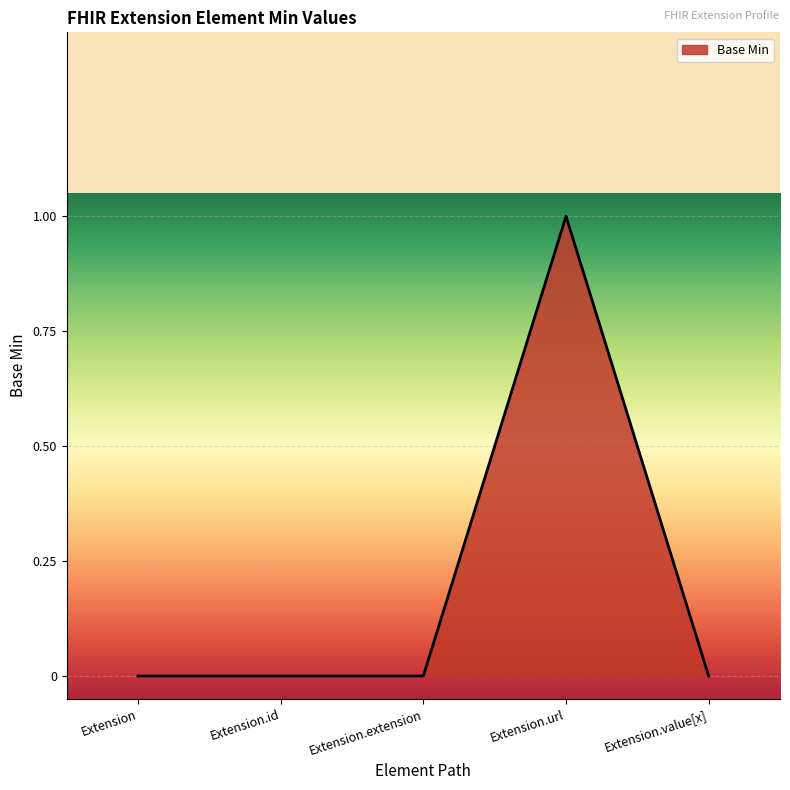

True or false: the data has more than 2 interior local peaks.

False